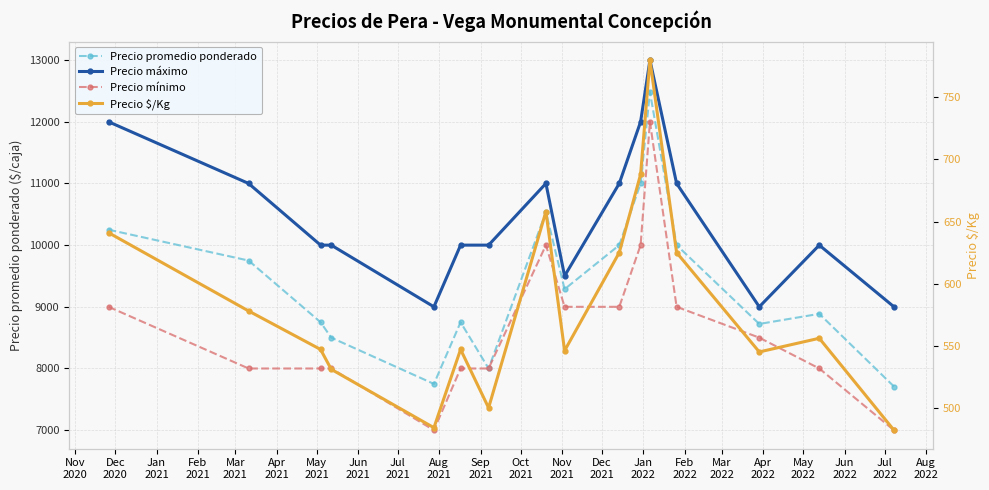

True or false: Precio mínimo and Precio máximo cross at least once.

False